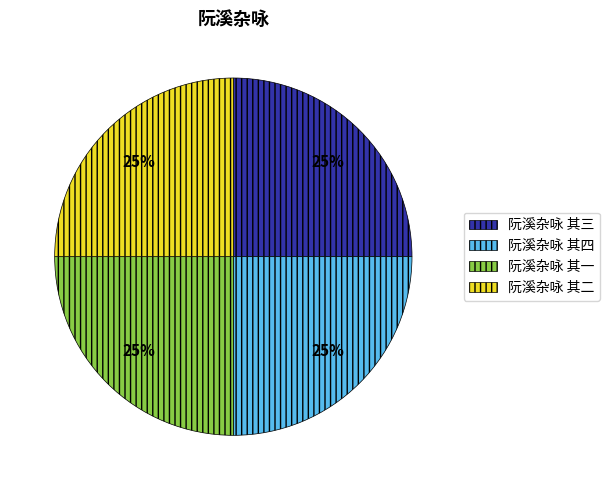

True or false: 阮溪杂咏 其二 accounts for 32% of the total.

False